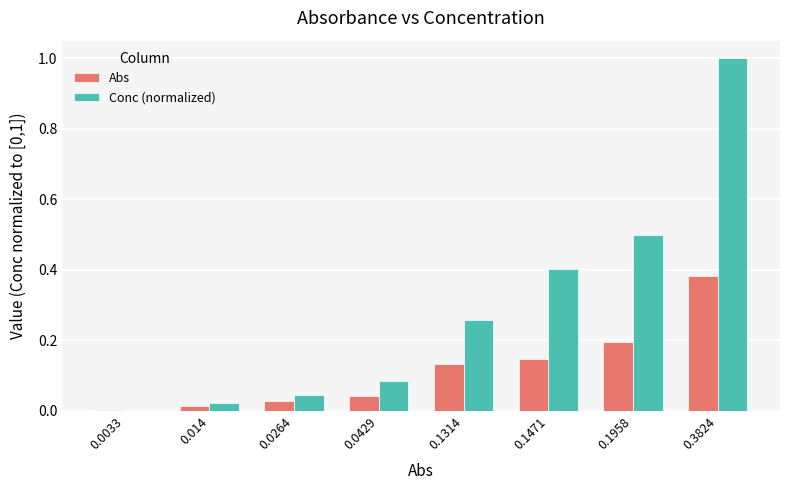

At which label does Abs reach its peak?

0.3824